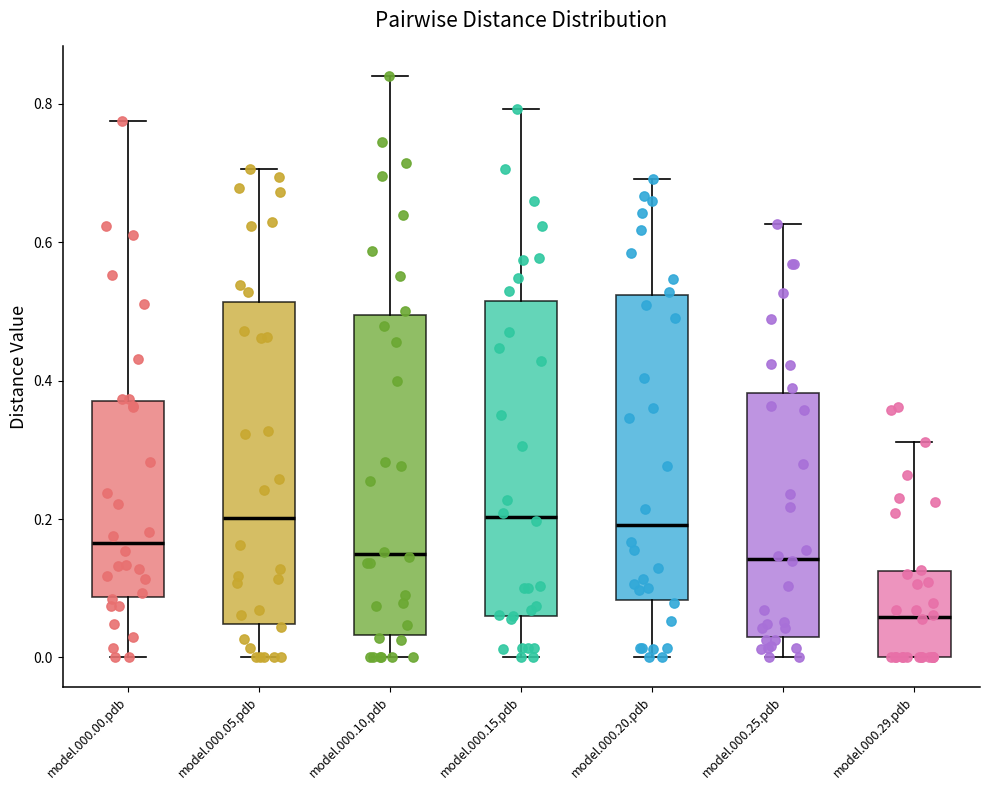

Reading left to right, transcribe this box plot: for each box, give where its median line is, the range the box spans, and where its two whiskers end, as read against the y-axis. The values are not printed on the chart, so give them approximately, as read against the axis.

model.000.00.pdb: median 0.16, box 0.08 to 0.38, whiskers 0.00 to 0.78
model.000.05.pdb: median 0.20, box 0.04 to 0.52, whiskers 0.00 to 0.70
model.000.10.pdb: median 0.14, box 0.04 to 0.50, whiskers 0.00 to 0.84
model.000.15.pdb: median 0.20, box 0.06 to 0.52, whiskers 0.00 to 0.80
model.000.20.pdb: median 0.20, box 0.08 to 0.52, whiskers 0.00 to 0.70
model.000.25.pdb: median 0.14, box 0.02 to 0.38, whiskers 0.00 to 0.62
model.000.29.pdb: median 0.06, box 0.00 to 0.12, whiskers 0.00 to 0.32